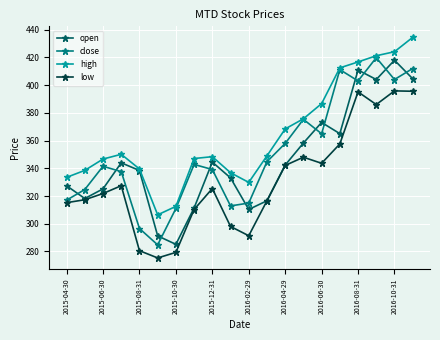

True or false: high has more than 0 interior local peaks.

True